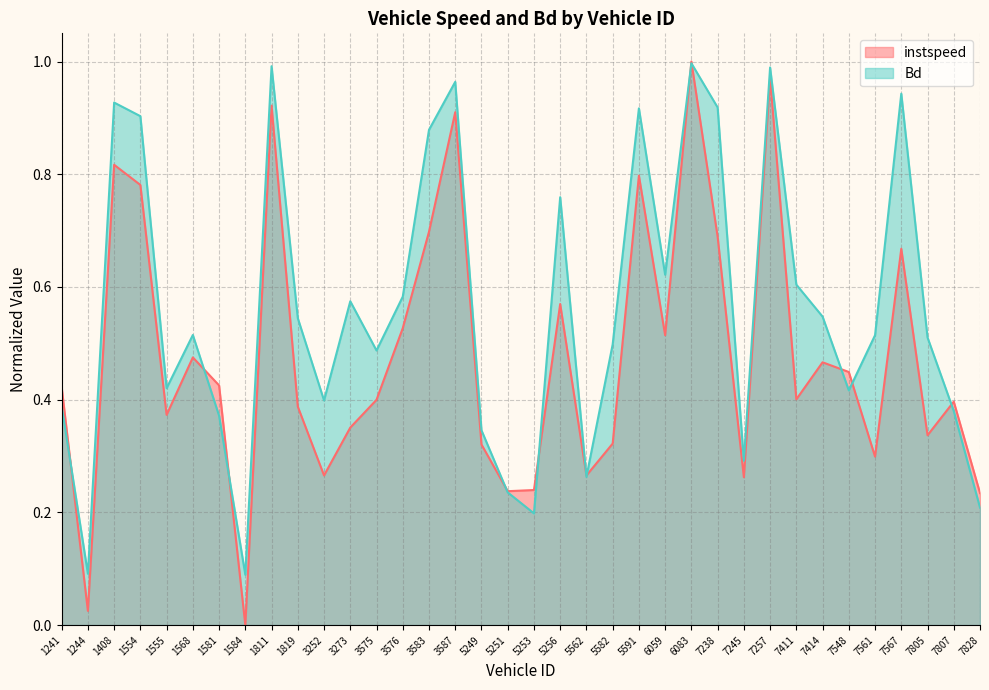

What is the sum of all instspeed values?

17.2